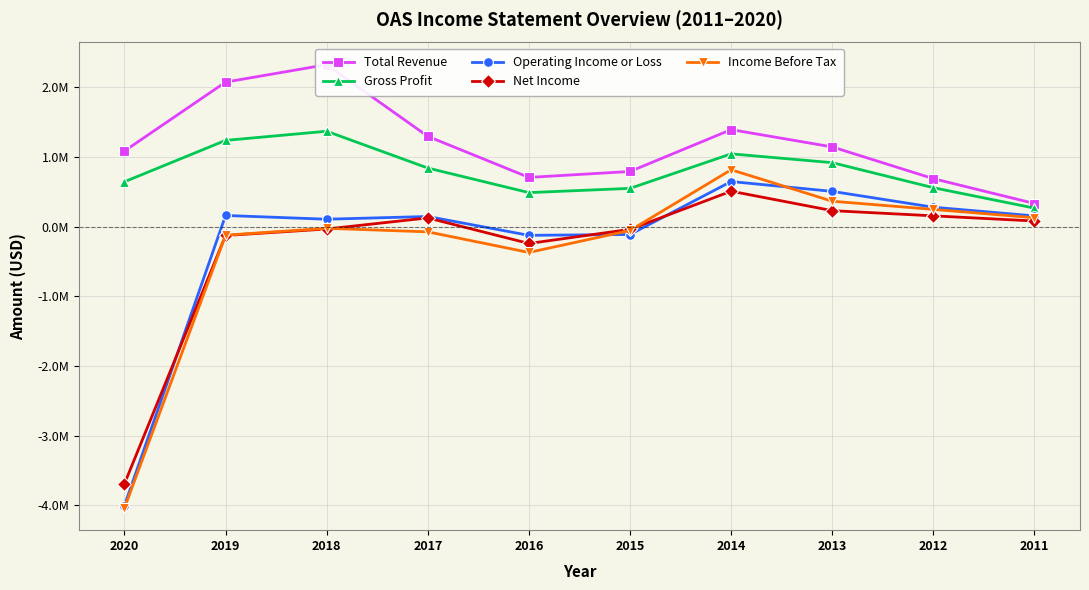

At which label does Operating Income or Loss reach its minimum?

2020